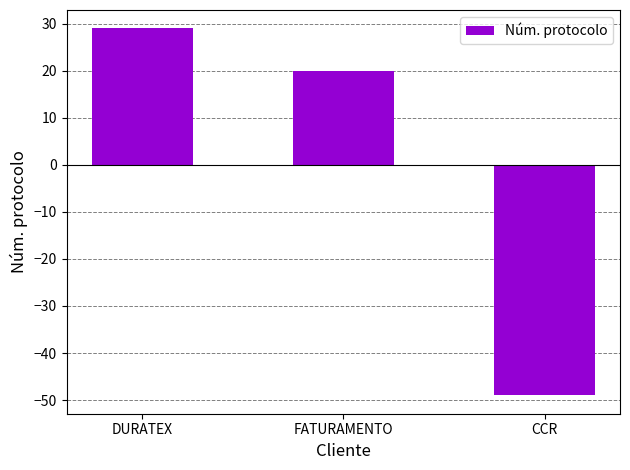

What is the difference between the values at FATURAMENTO and CCR?

69